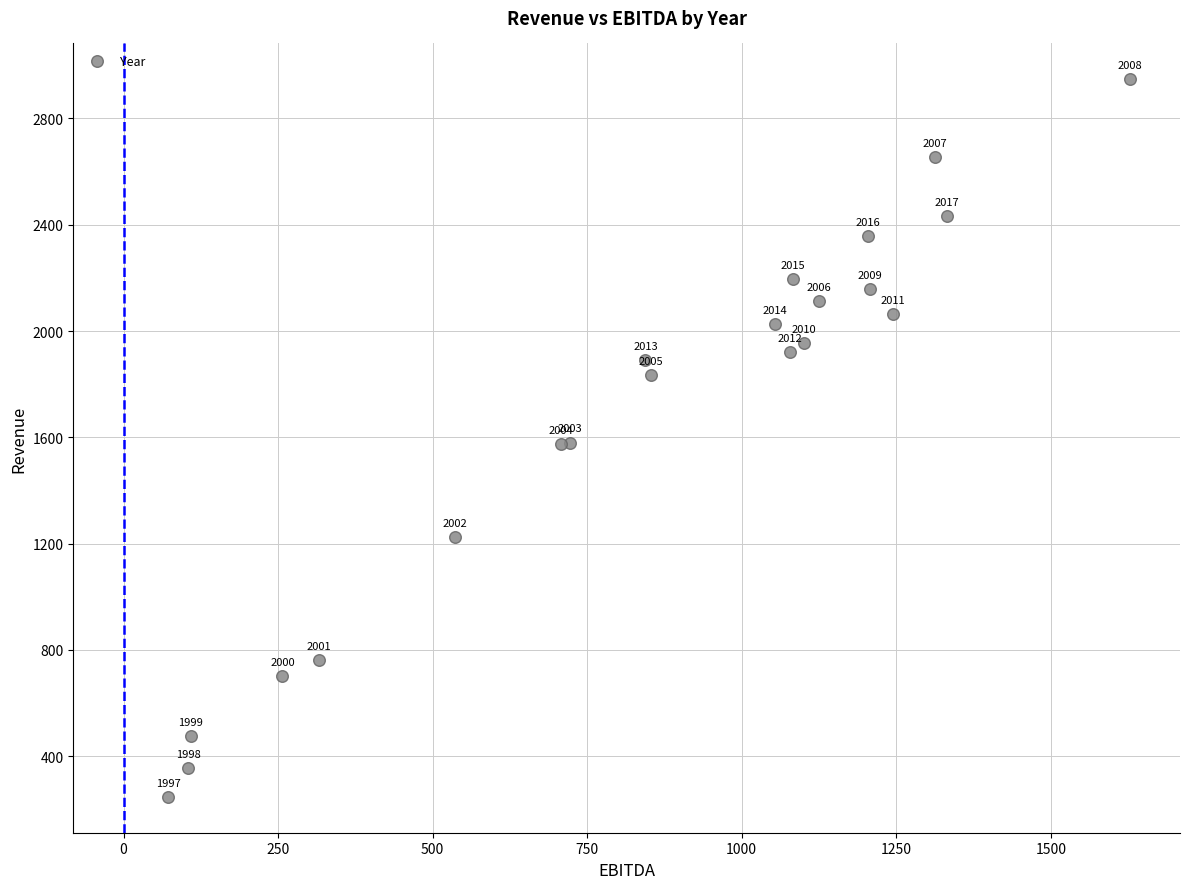

What Y value in the scatter plot is closest to 1597?

1580.1